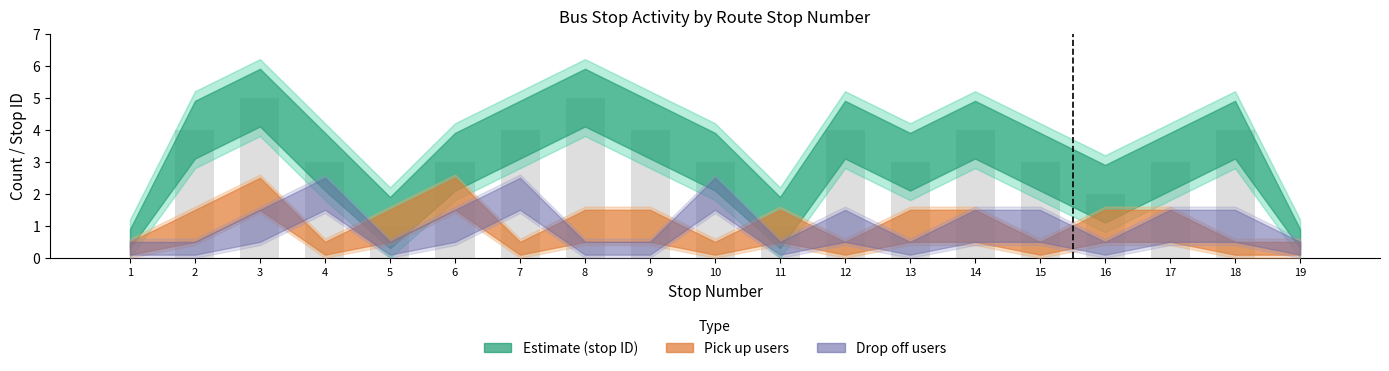

What is the change in value from 10 to 18?

+1